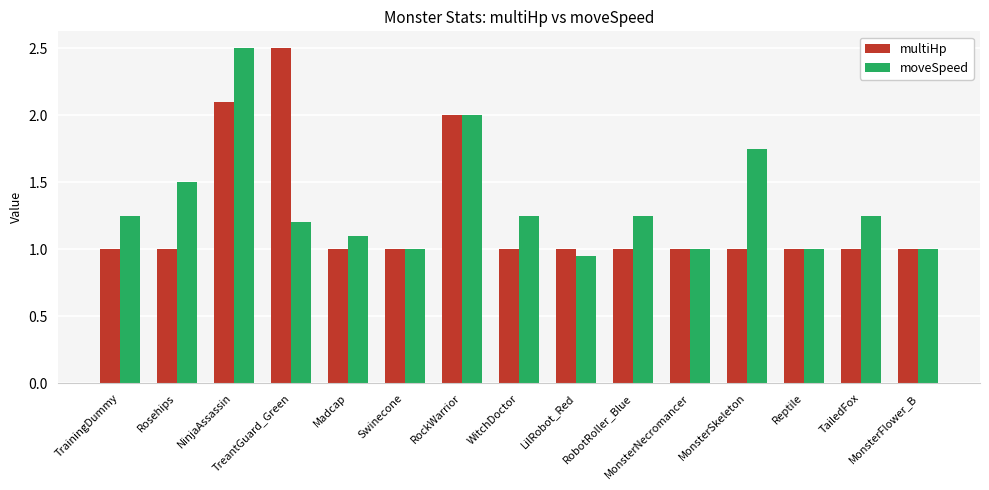

What is the sum of all moveSpeed values?

20.0